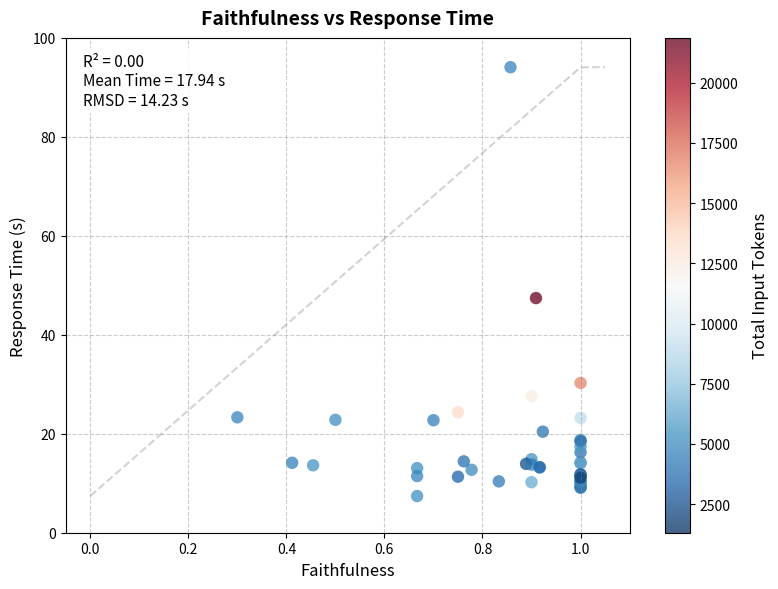

What Y value in the scatter plot is closest to 50?

47.4